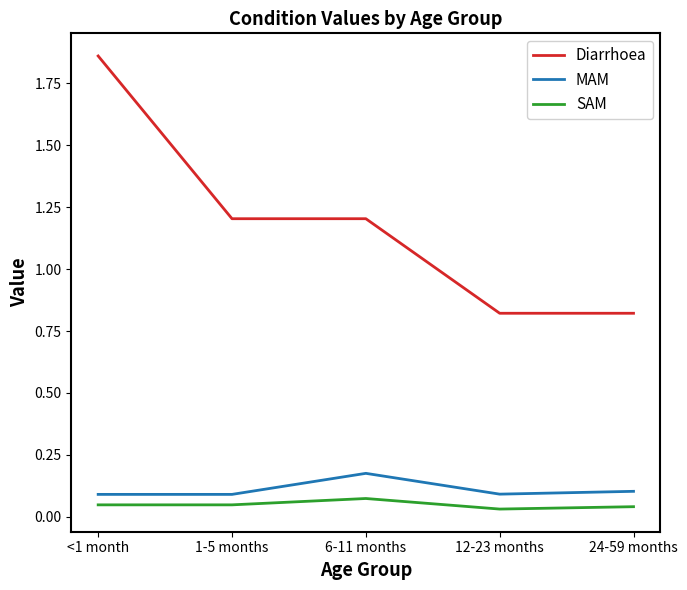

At how many categories does at least one series exceed 0?

5